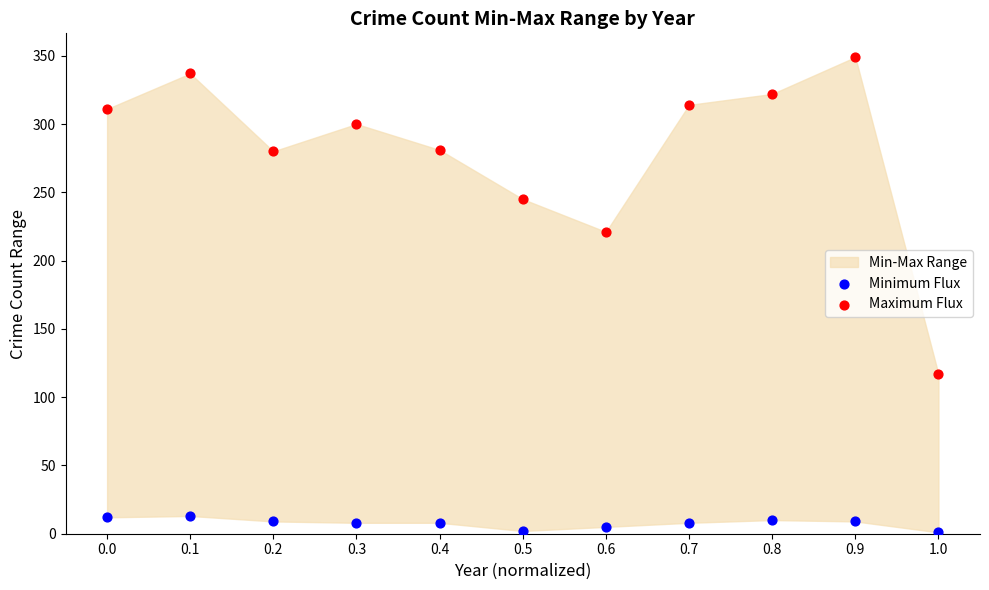

Which series reaches the minimum Y coordinate?

Minimum Flux